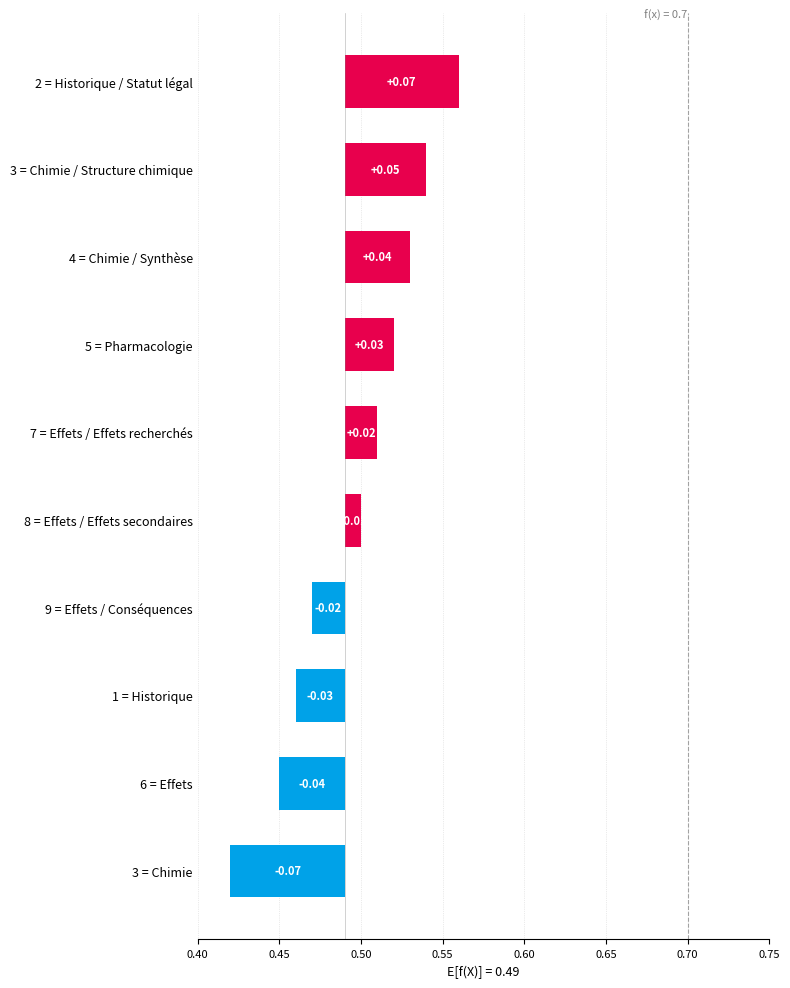

How many series are shown in this chart?

1